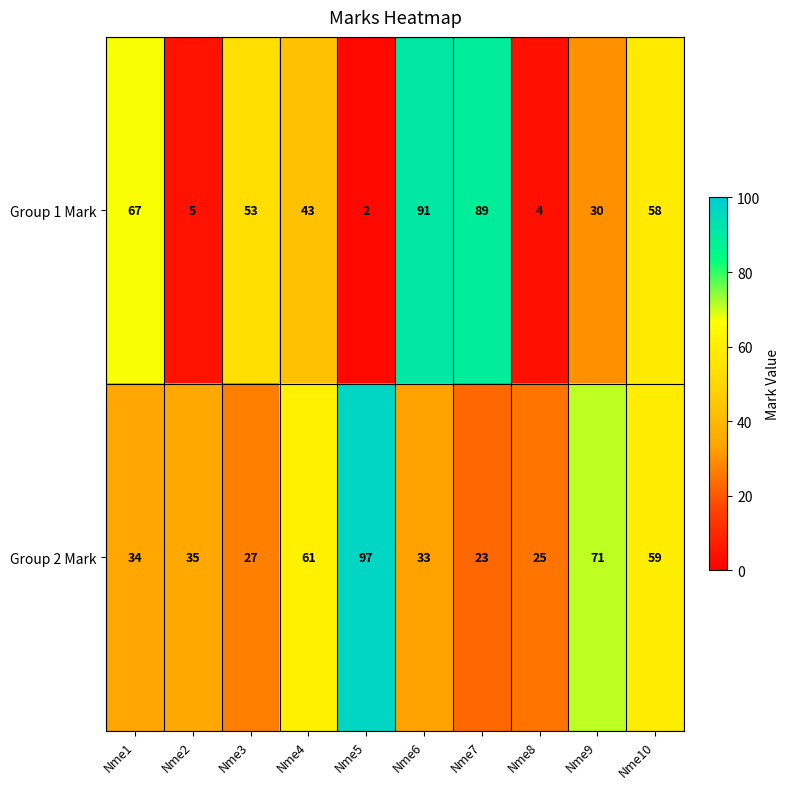

How many data points in Group 1 Mark are less than 53?

5